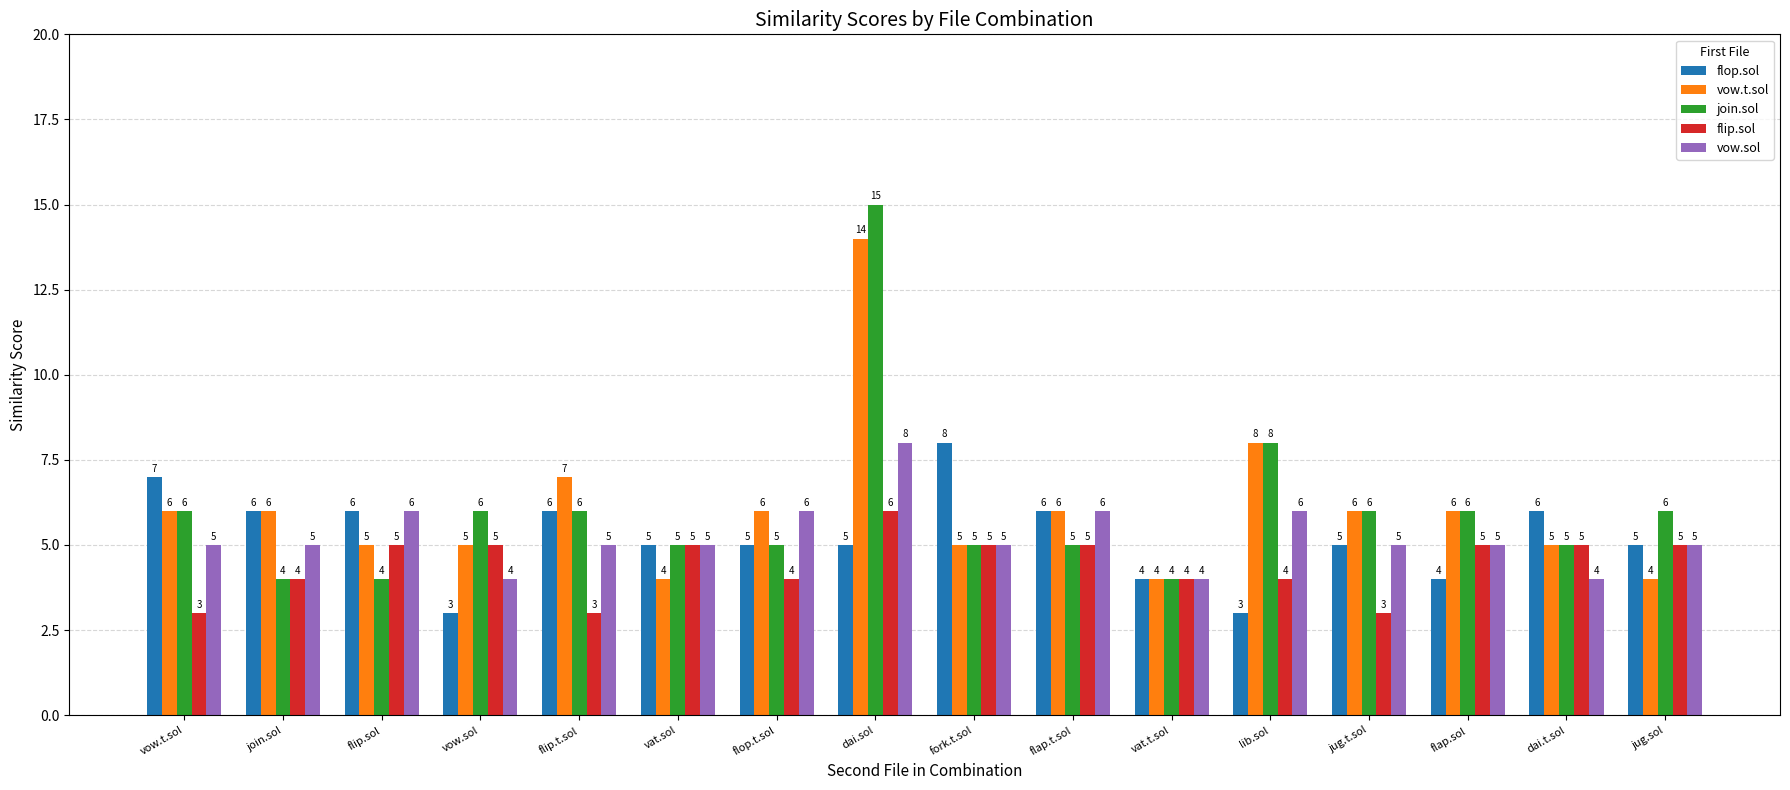

Are the bars horizontal?

No